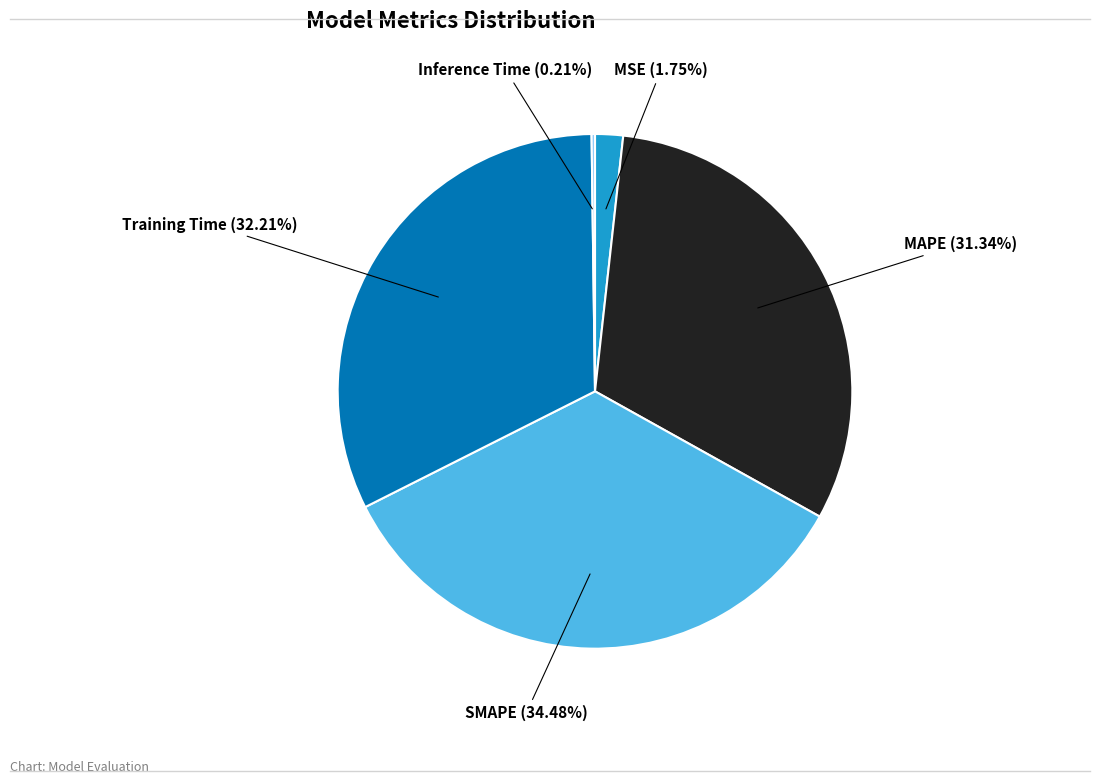

Which has a higher value, Training Time or SMAPE?

SMAPE